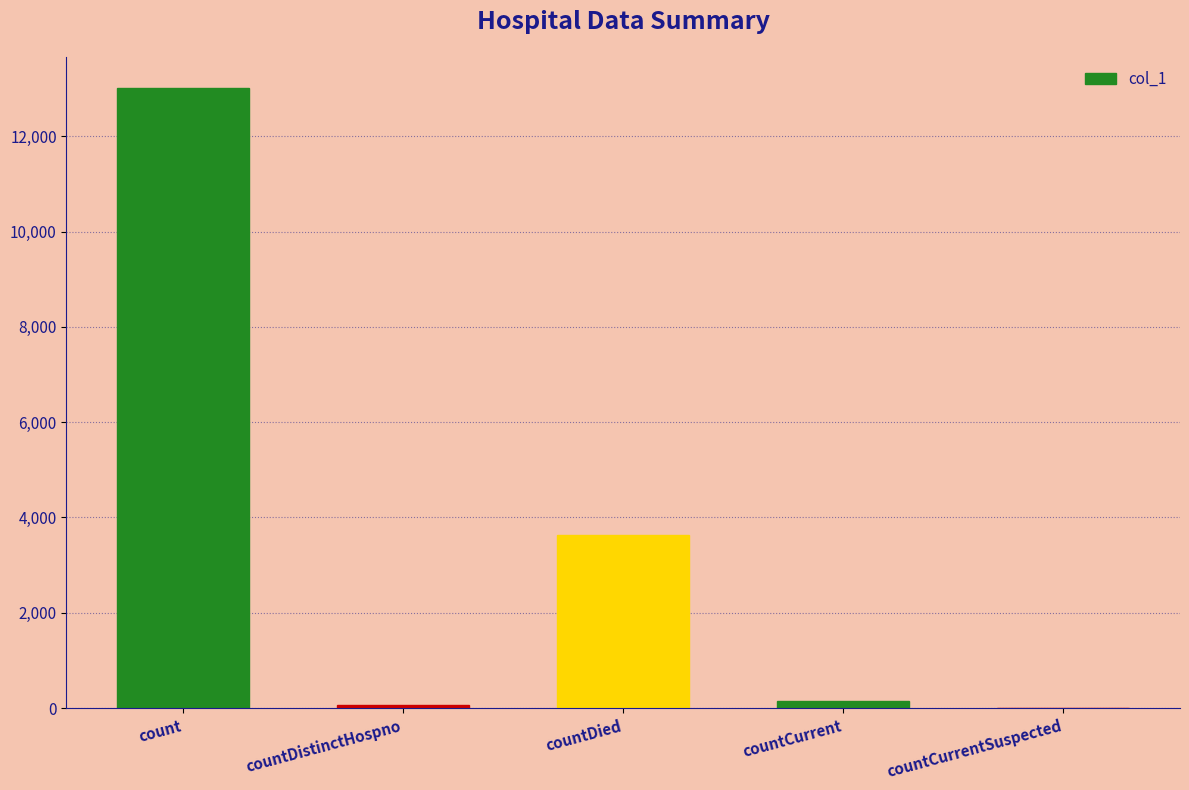

The chart shows a value of 8684 at countCurrentSuspected. True or false?

False